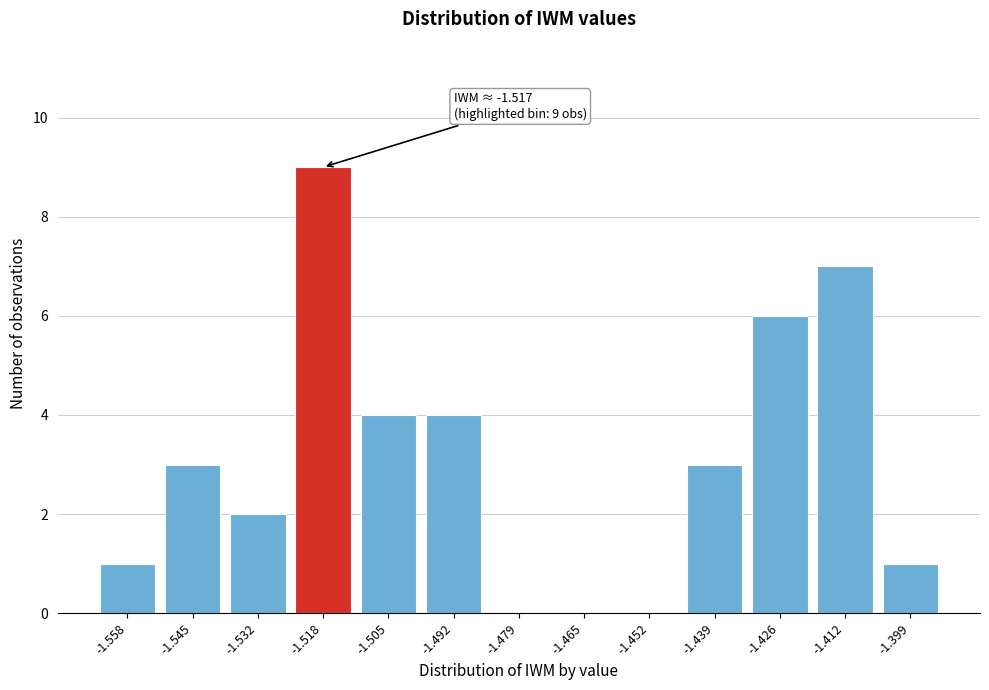

Reading left to right, list all the values displayed in this chart.

-1.558=1	-1.545=3	-1.532=2	-1.518=9	-1.505=4	-1.492=4	-1.479=0	-1.465=0	-1.452=0	-1.439=3	-1.426=6	-1.412=7	-1.399=1